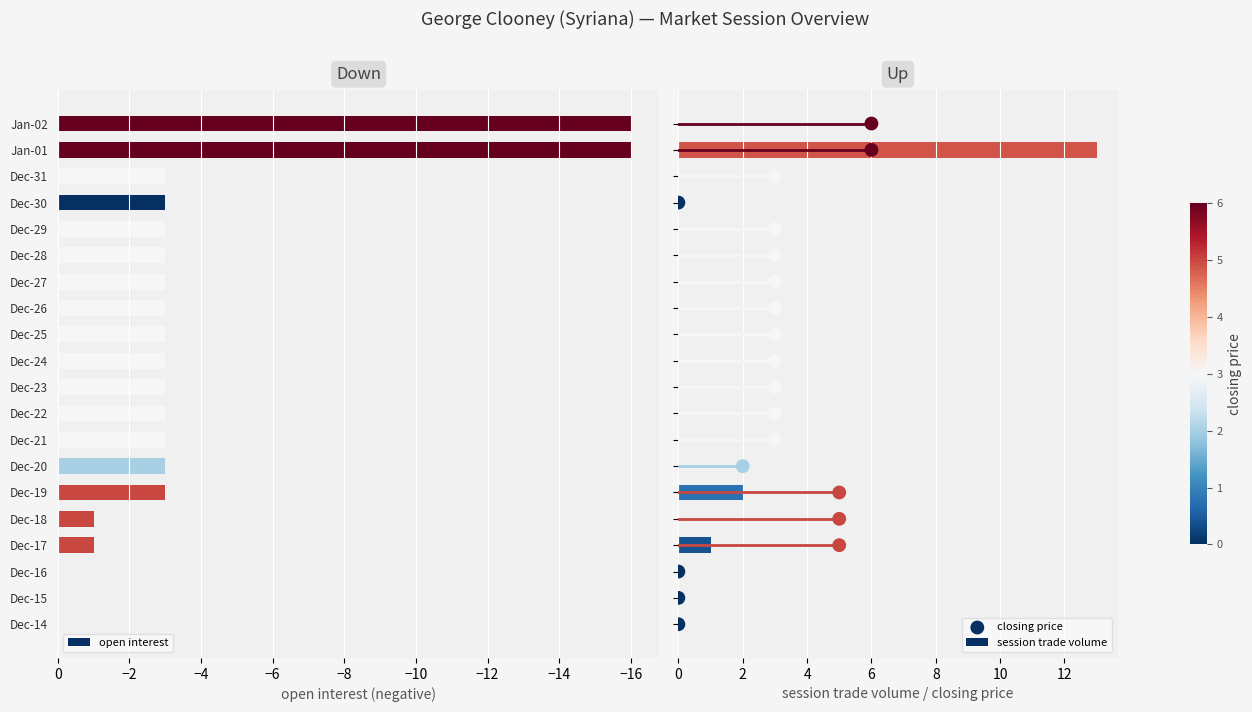

True or false: open interest has a value of 0 at Dec-16.

True